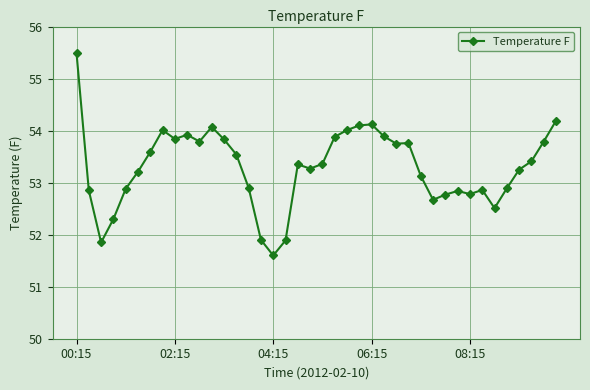

What is the maximum value shown in the chart?

55.5